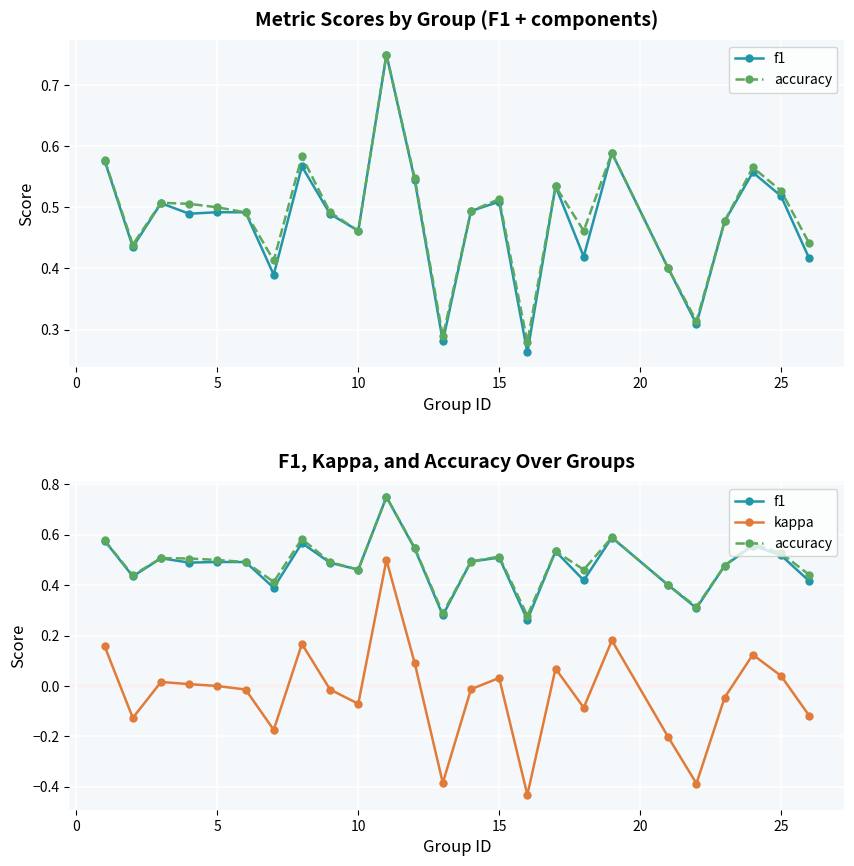

Rank the series by their maximum value, from highest to lowest.

f1, accuracy, kappa